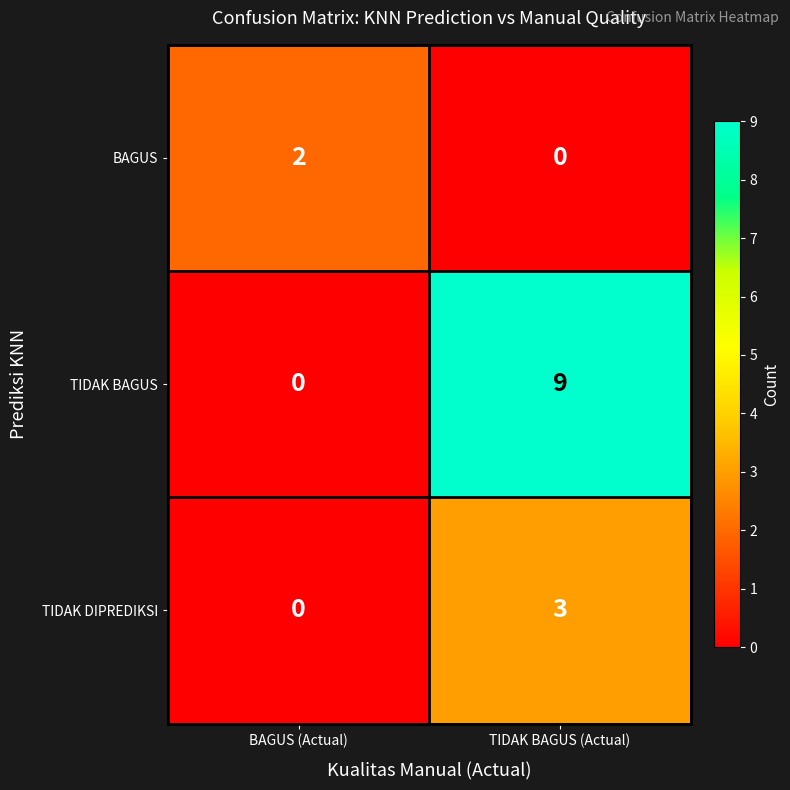

How many series are shown in this chart?

3